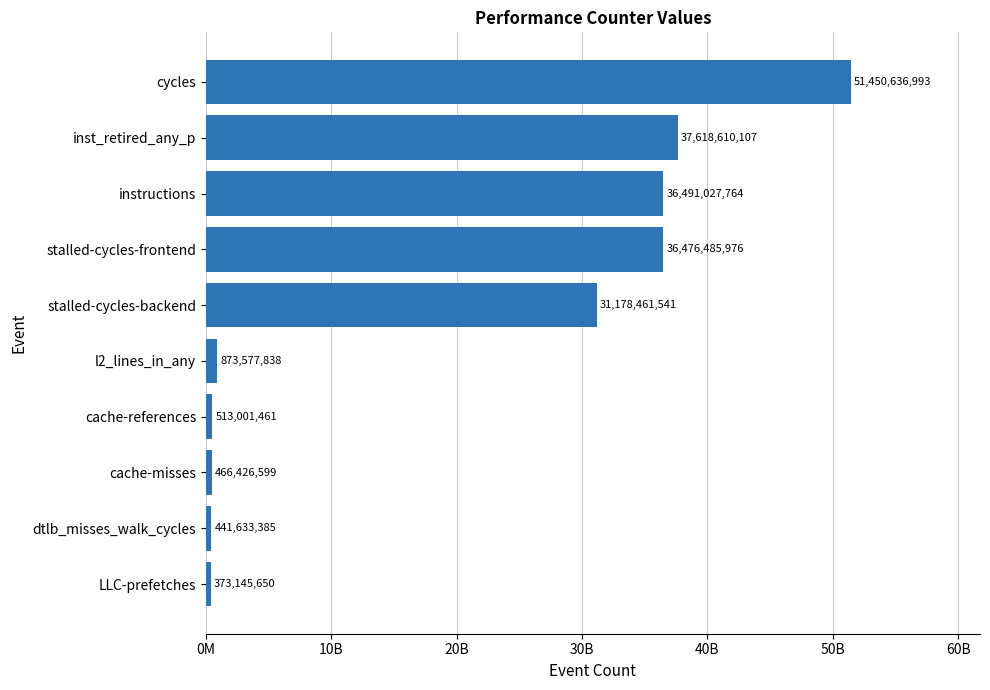

Does the chart contain any negative values?

No